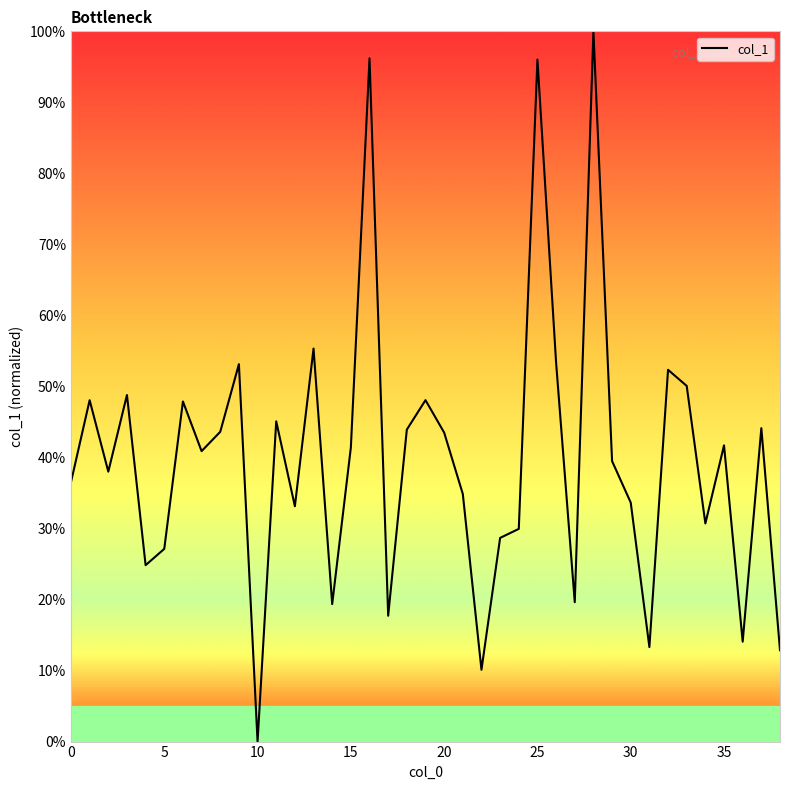

Count the number of data series in this chart.

1